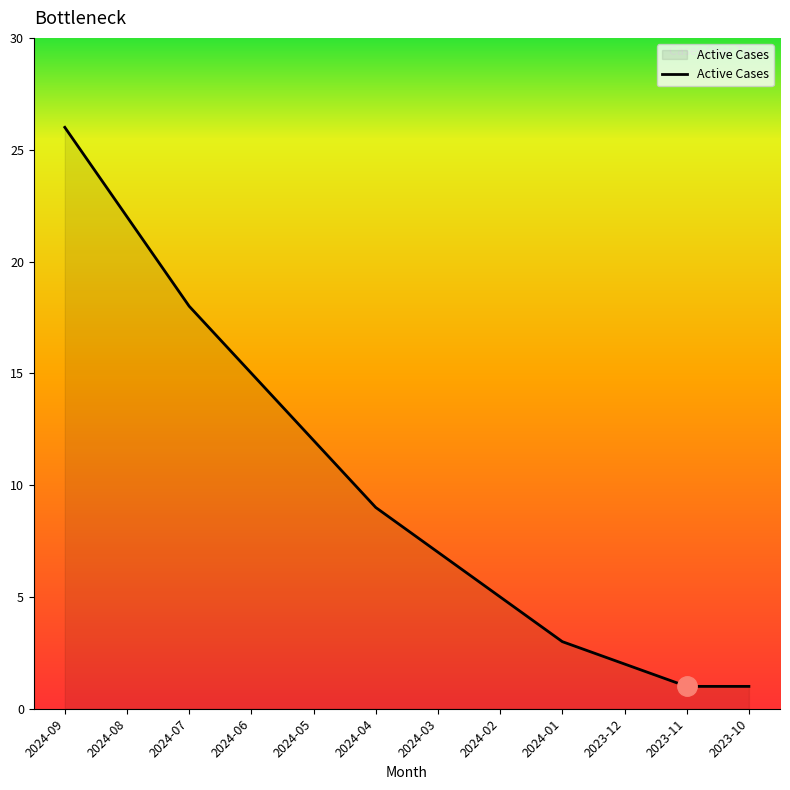

What is the maximum value shown in the chart?

26